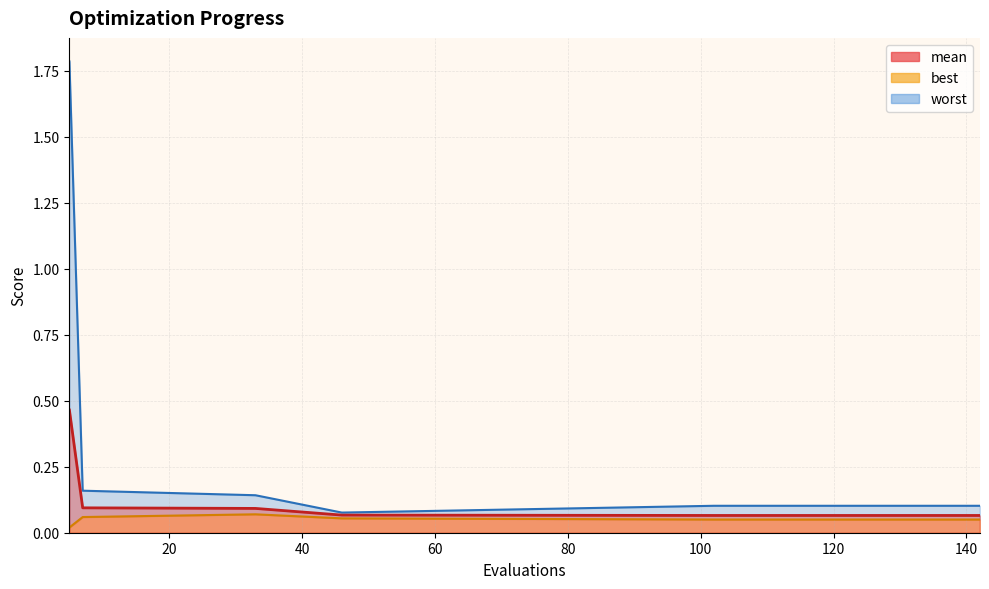

True or false: mean has more than 0 interior local peaks.

False